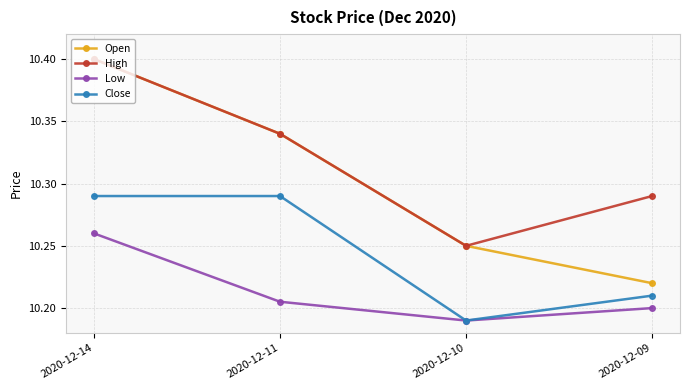

True or false: Open and Low intersect in this chart.

False